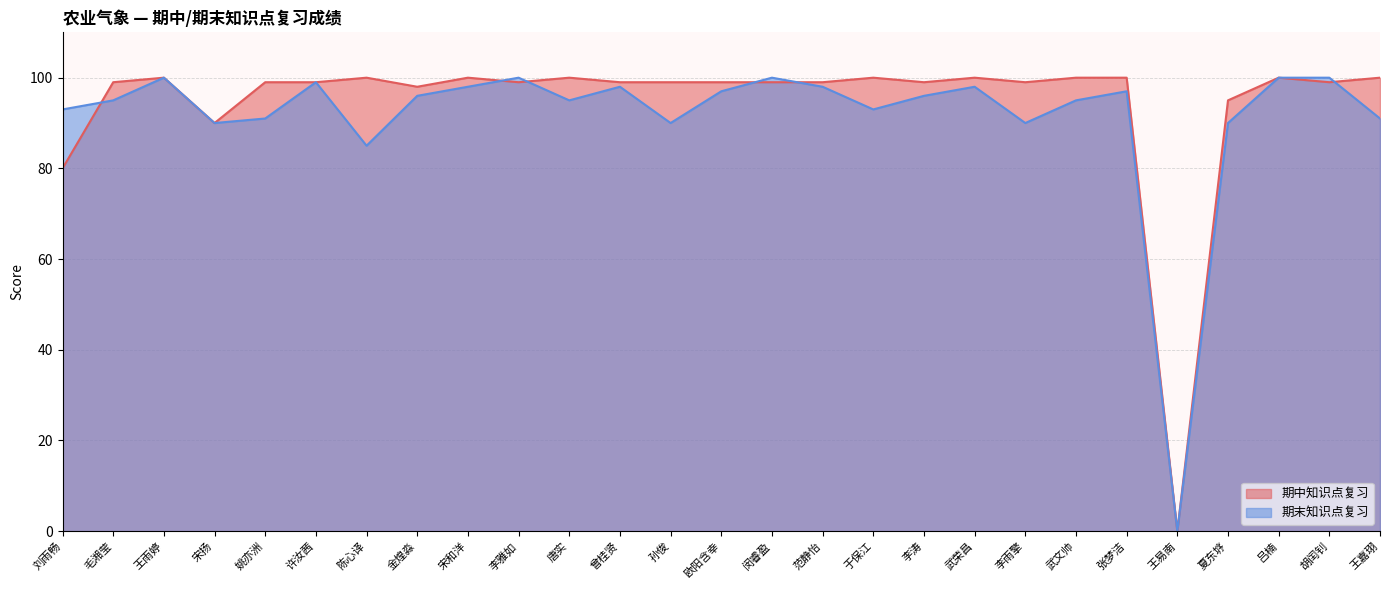

Reading right to left, list all the values displayed in this chart.

期中知识点复习: 王嘉珝=100	胡闰钊=99	吕楠=100	夏东垿=95	王易南=0	张梦洁=100	武文帅=100	李雨擎=99	武荣昌=100	李涛=99	于保江=100	范静怡=99	闵睿盈=99	欧阳含幸=99	孙俊=99	曾桂贤=99	唐实=100	李雅如=99	宋和洋=100	金煌淼=98	陈心译=100	许汝茜=99	姚亦洲=99	宋扬=90	王雨婷=100	毛湘莹=99	刘雨畅=80
期末知识点复习: 王嘉珝=91	胡闰钊=100	吕楠=100	夏东垿=90	王易南=0	张梦洁=97	武文帅=95	李雨擎=90	武荣昌=98	李涛=96	于保江=93	范静怡=98	闵睿盈=100	欧阳含幸=97	孙俊=90	曾桂贤=98	唐实=95	李雅如=100	宋和洋=98	金煌淼=96	陈心译=85	许汝茜=99	姚亦洲=91	宋扬=90	王雨婷=100	毛湘莹=95	刘雨畅=93